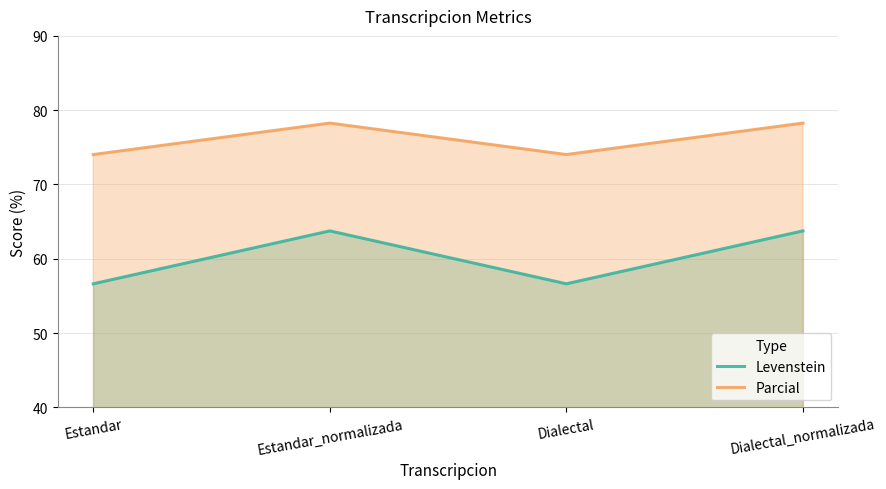

Which category has the highest value in the Levenstein series?

Estandar_normalizada